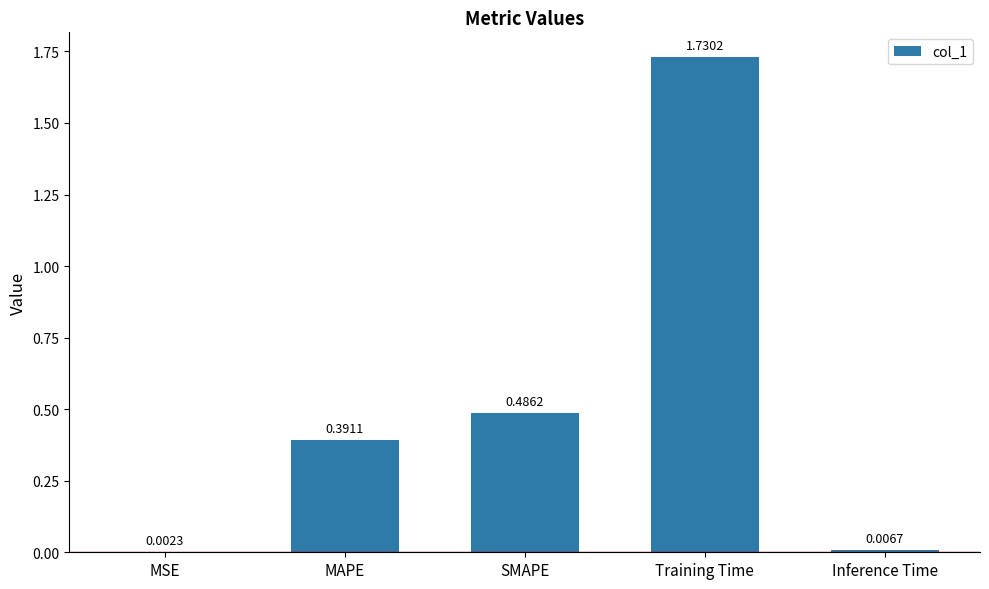

What is the change in value from SMAPE to Training Time?

+1.2